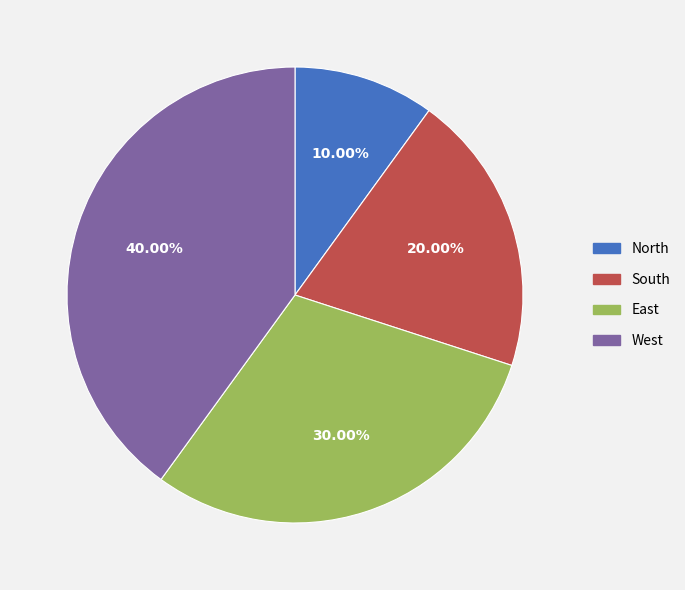

Count the number of slices in the pie.

4